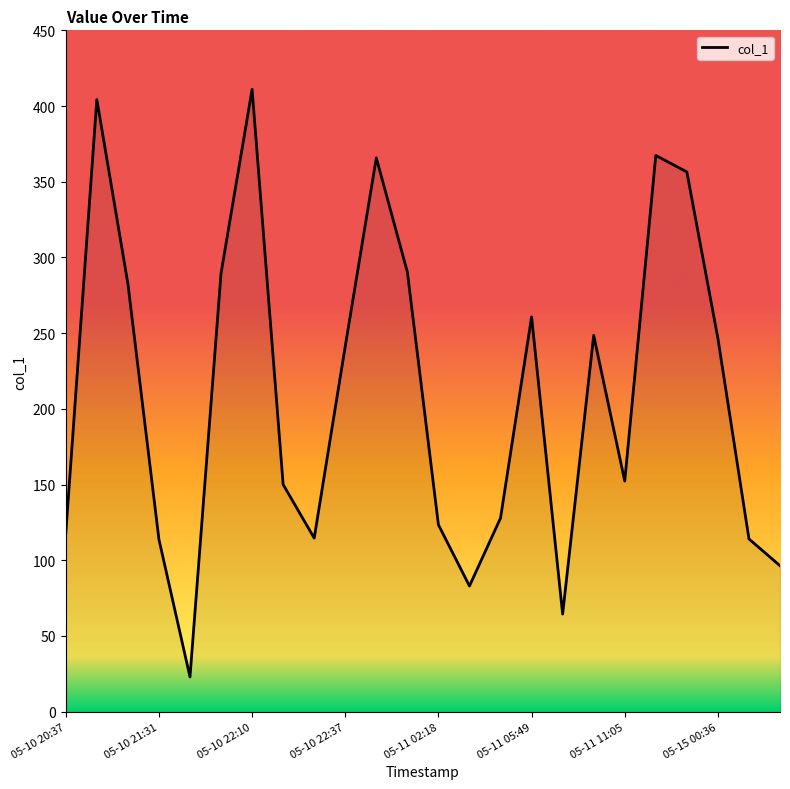

What is the greatest value displayed?

411.0